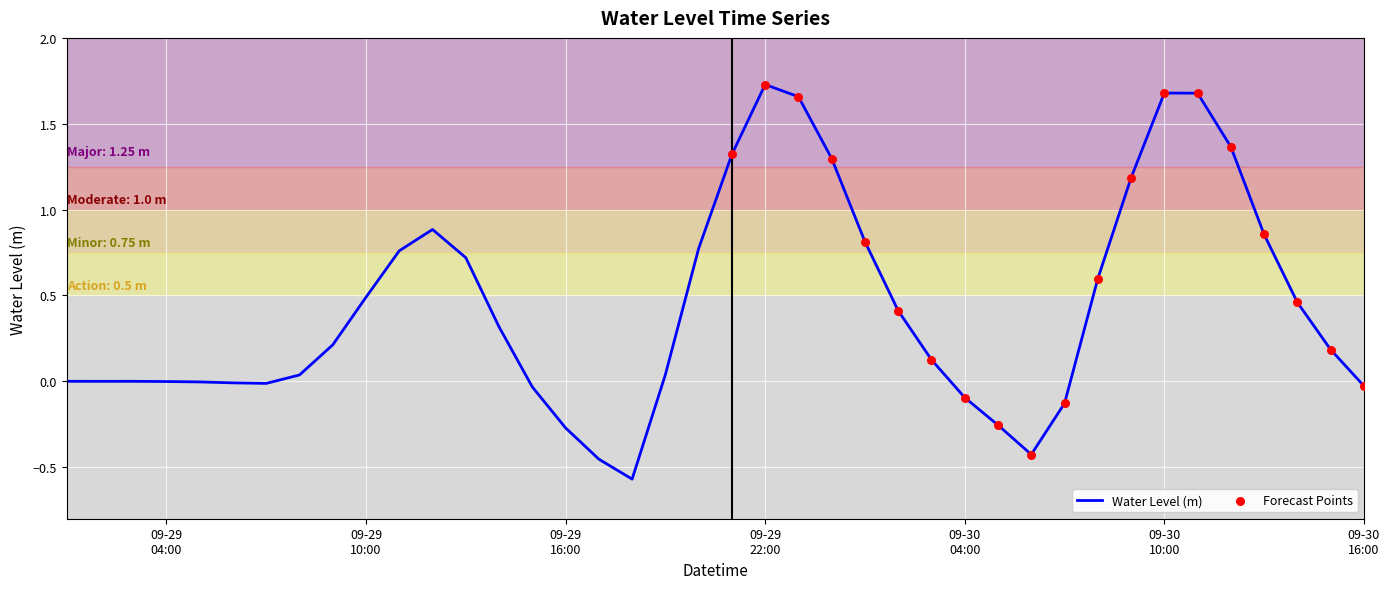

What is the difference between the maximum and minimum values?

2.3